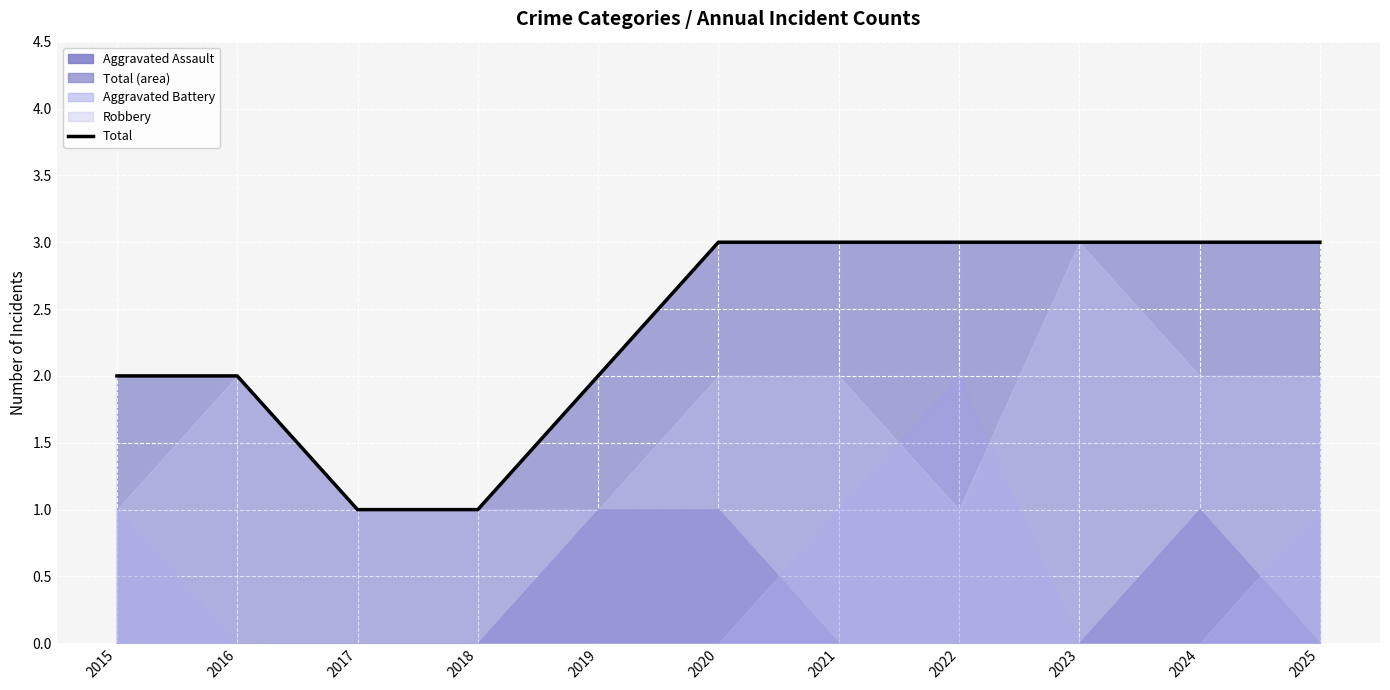

The chart shows a value of 3 at 2024. True or false?

True